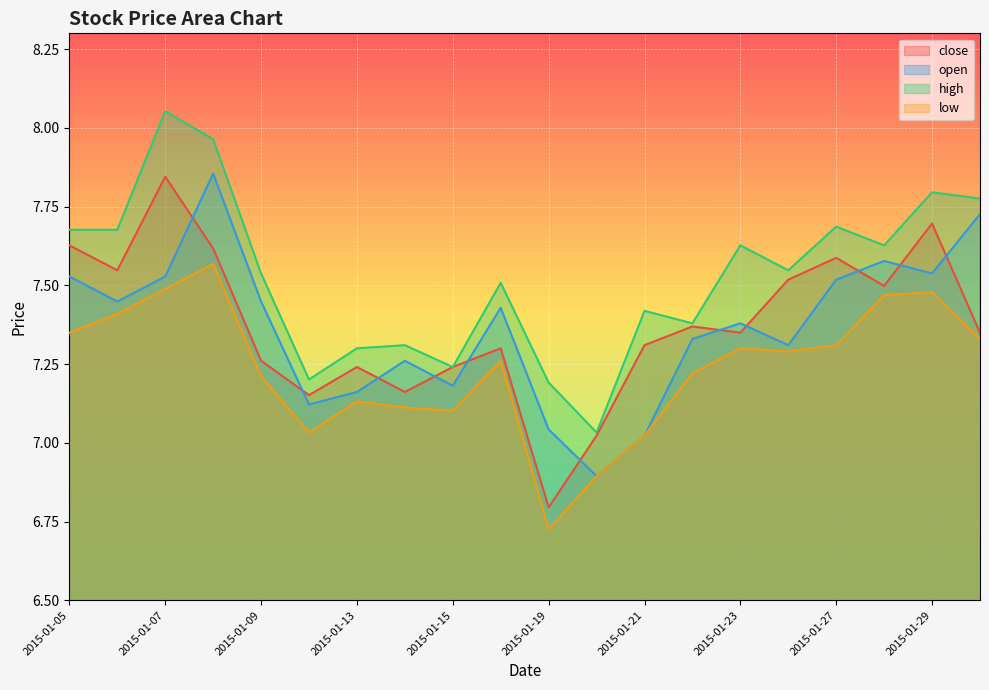

What are all the series names shown in the legend?

close, open, high, low